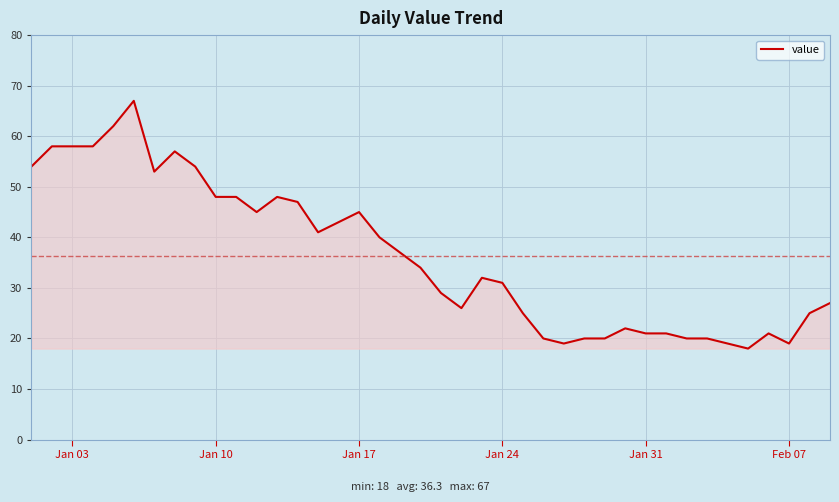

What is the difference between the maximum and minimum values?

49